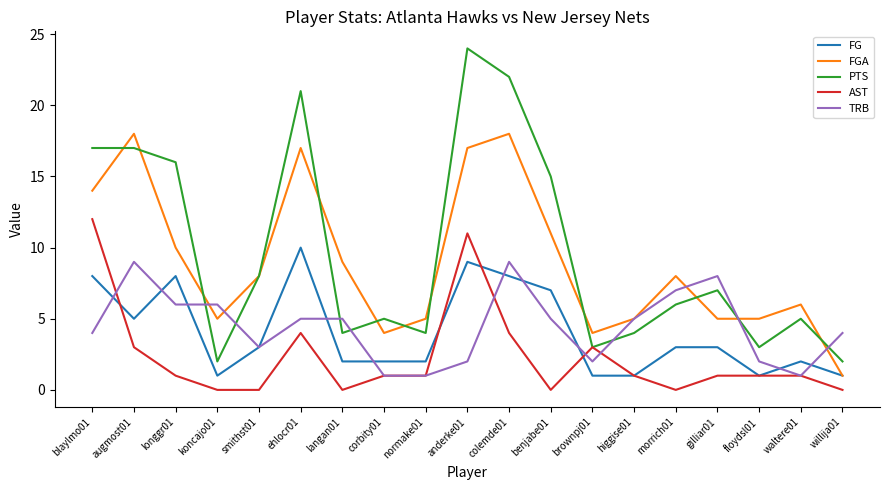

The PTS series shows 5 at floydsl01. True or false?

False